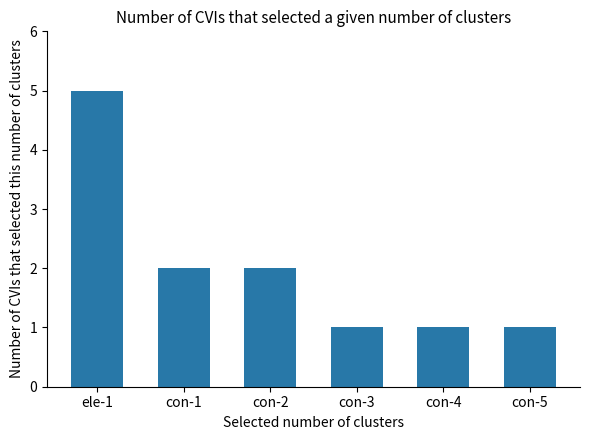

Reading left to right, list all the values displayed in this chart.

5	2	2	1	1	1